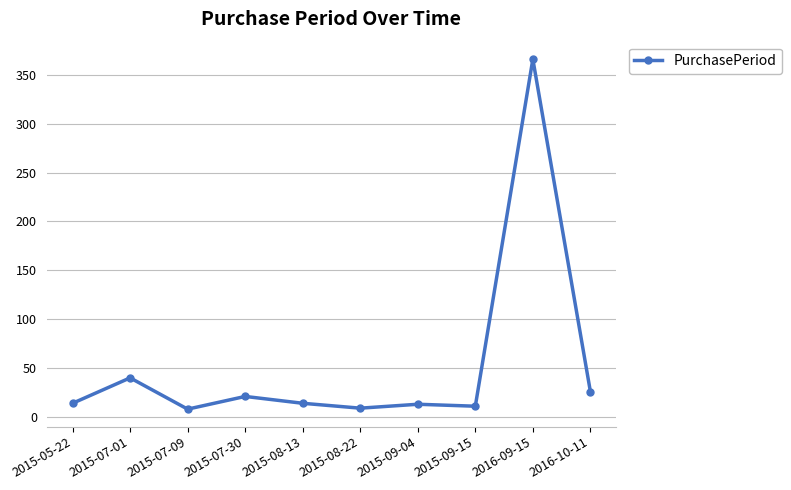

What is the label of the 10th point from the left?

2016-10-11